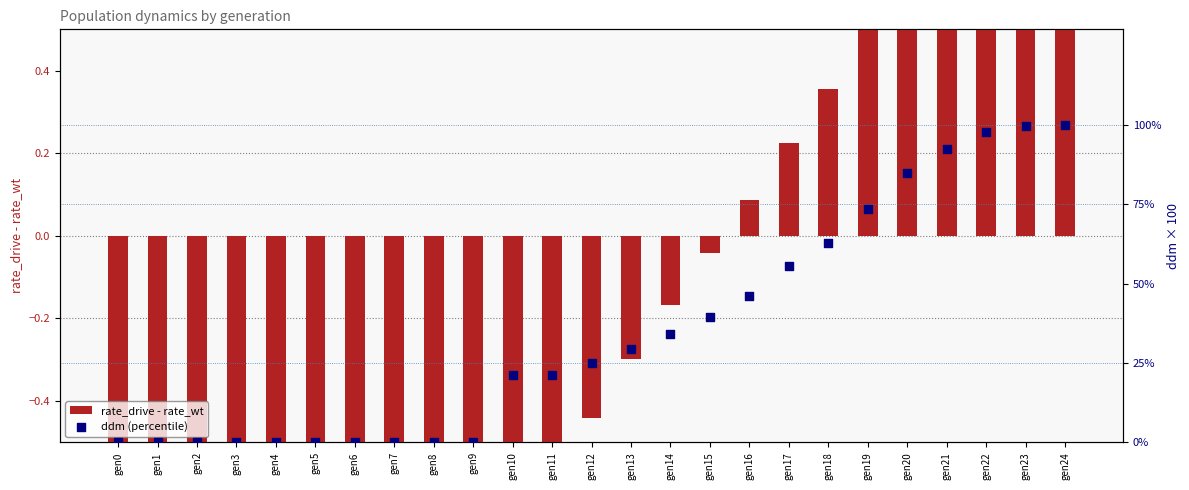

At how many categories does at least one series exceed 50?

8